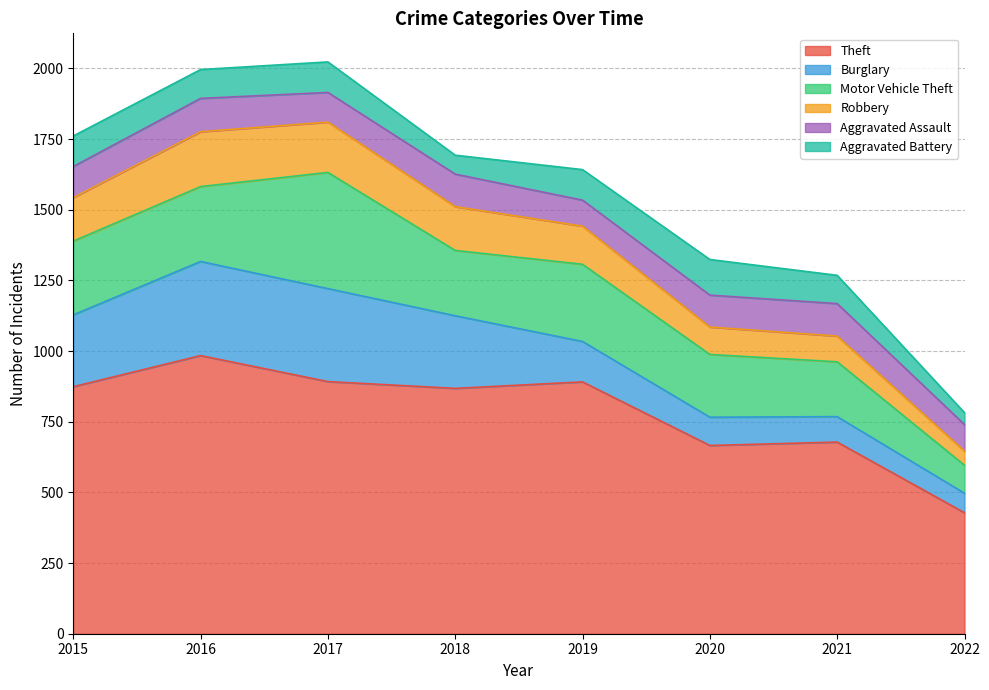

How many lines are shown in the chart?

6